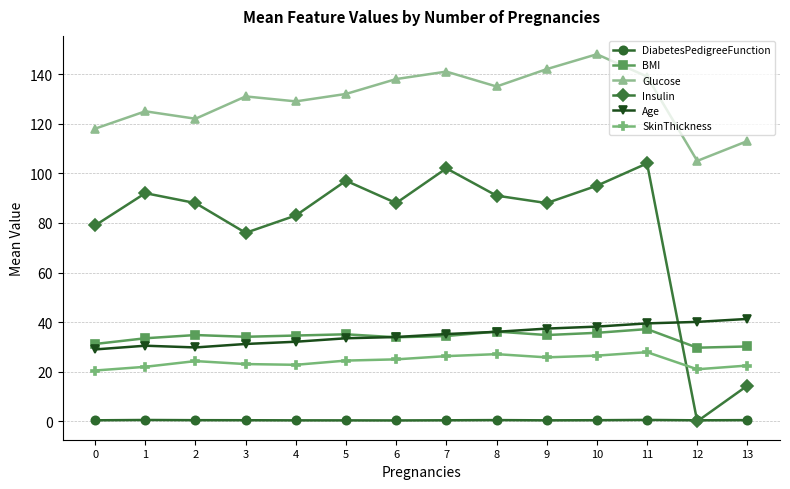

Which series has the largest total across all categories?

Glucose